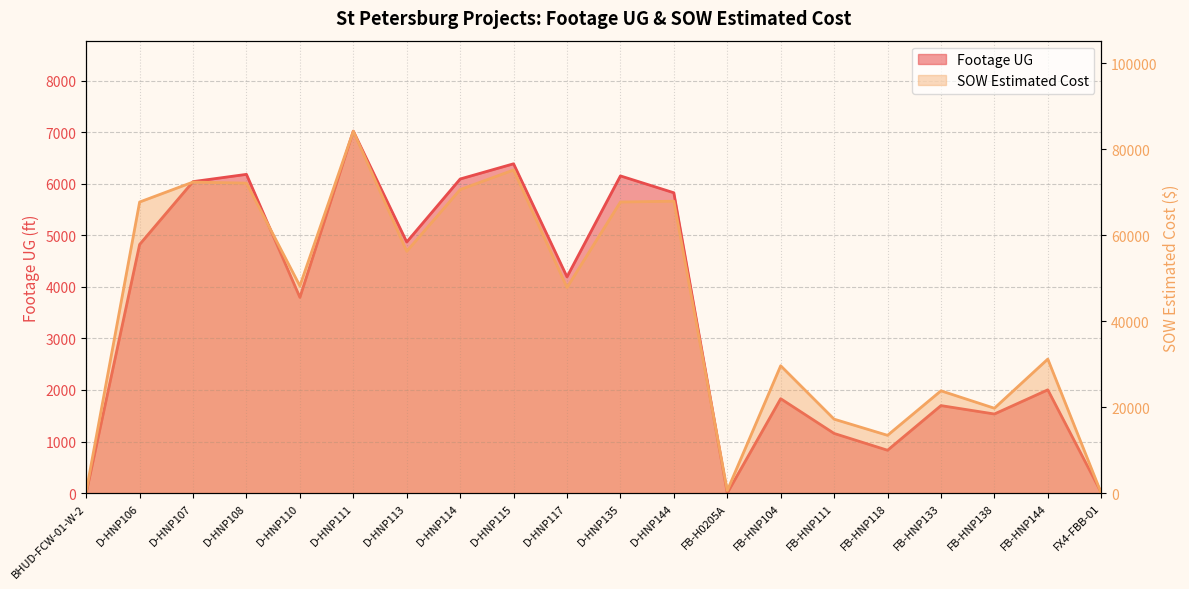

What is the approximate value of SOW Estimated Cost at D-HNP108?

72131.5